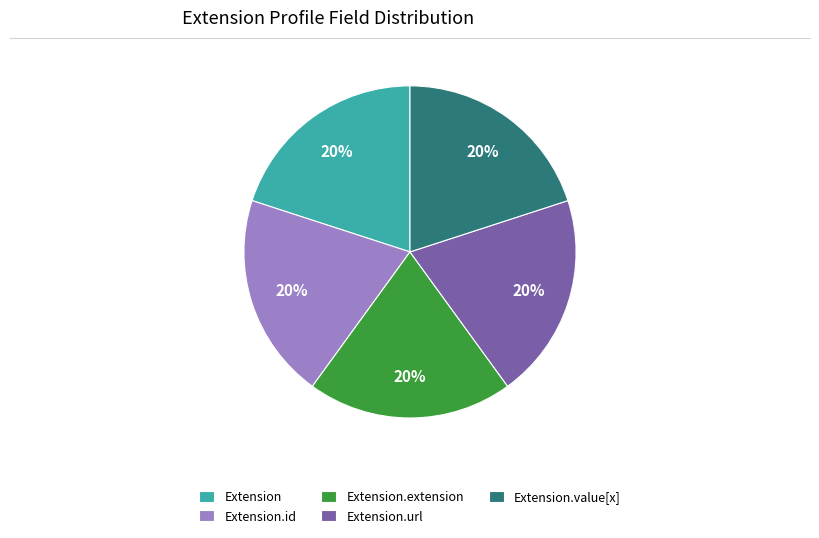

To the nearest percent, what is the combined percentage of Extension.extension and Extension.url?

40%